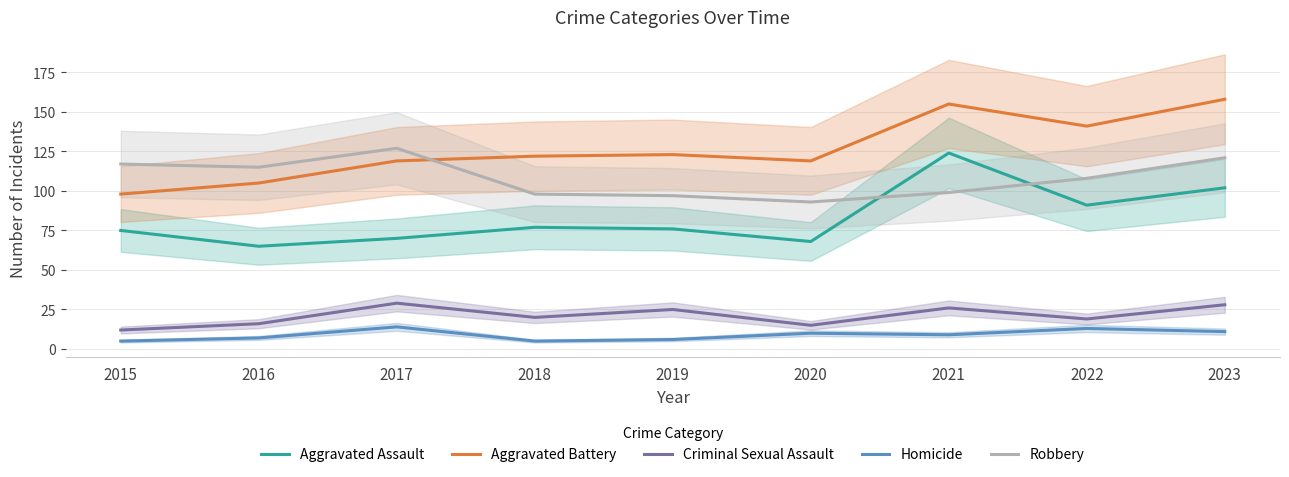

True or false: Aggravated Assault has a value of 206 at 2021.

False